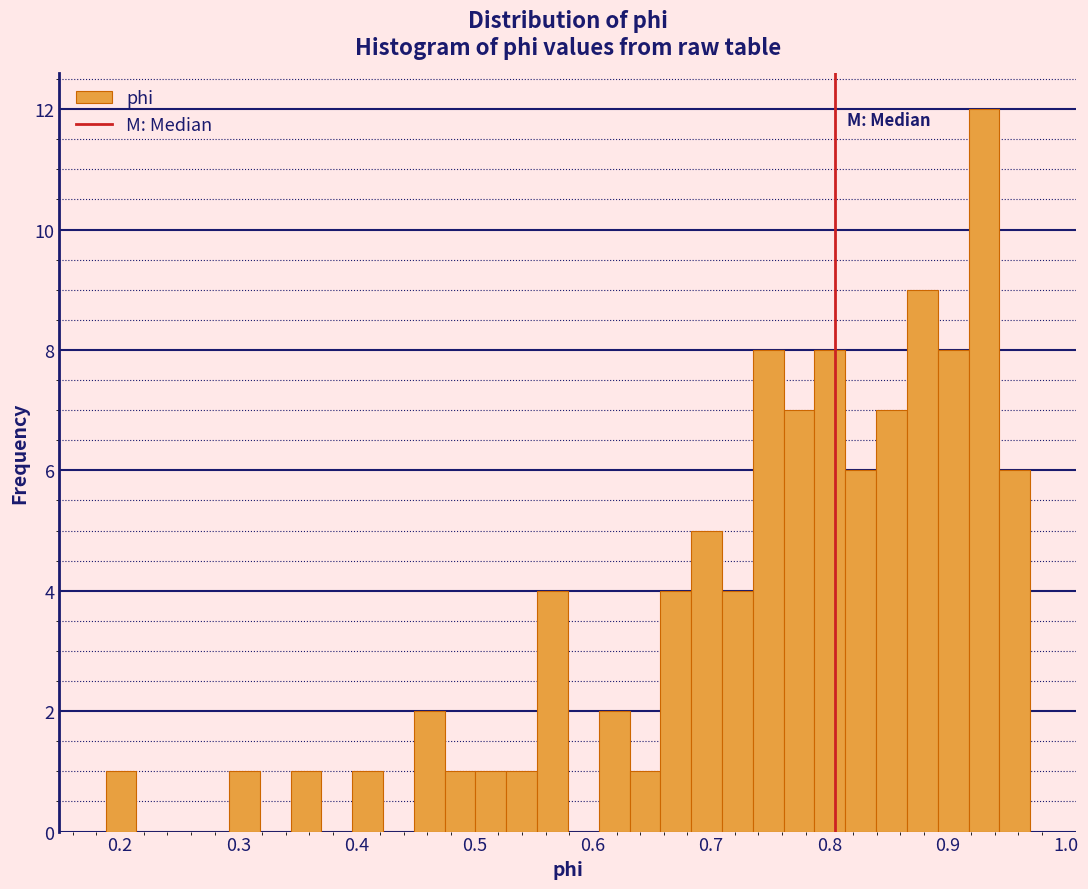

Around what value on the x-axis is the tallest bar? Give the approximate position of its centre, as read against the axis.

0.93